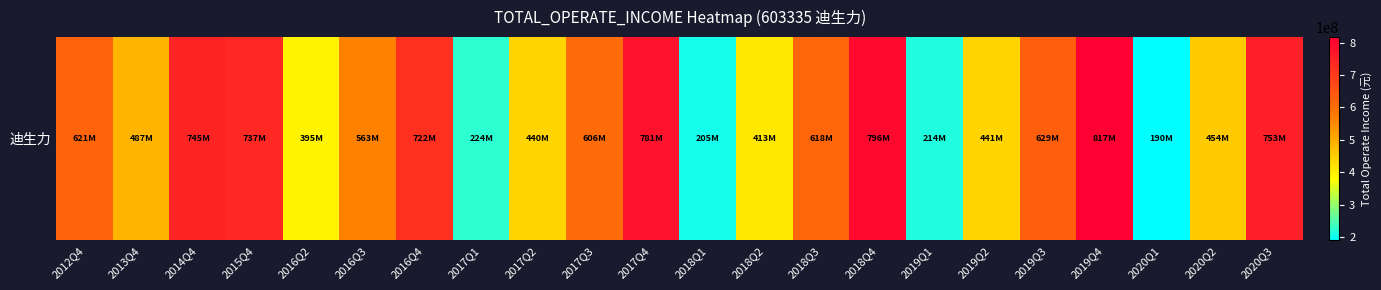

At which label is the value closest to 503529869?

2013Q4